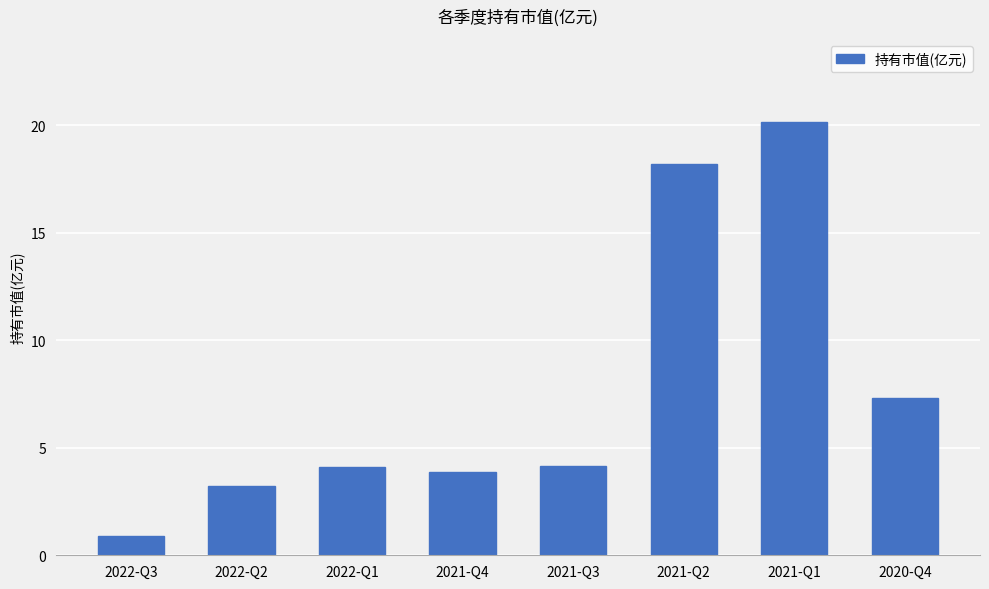

Between 2021-Q1 and 2021-Q4, which is larger?

2021-Q1